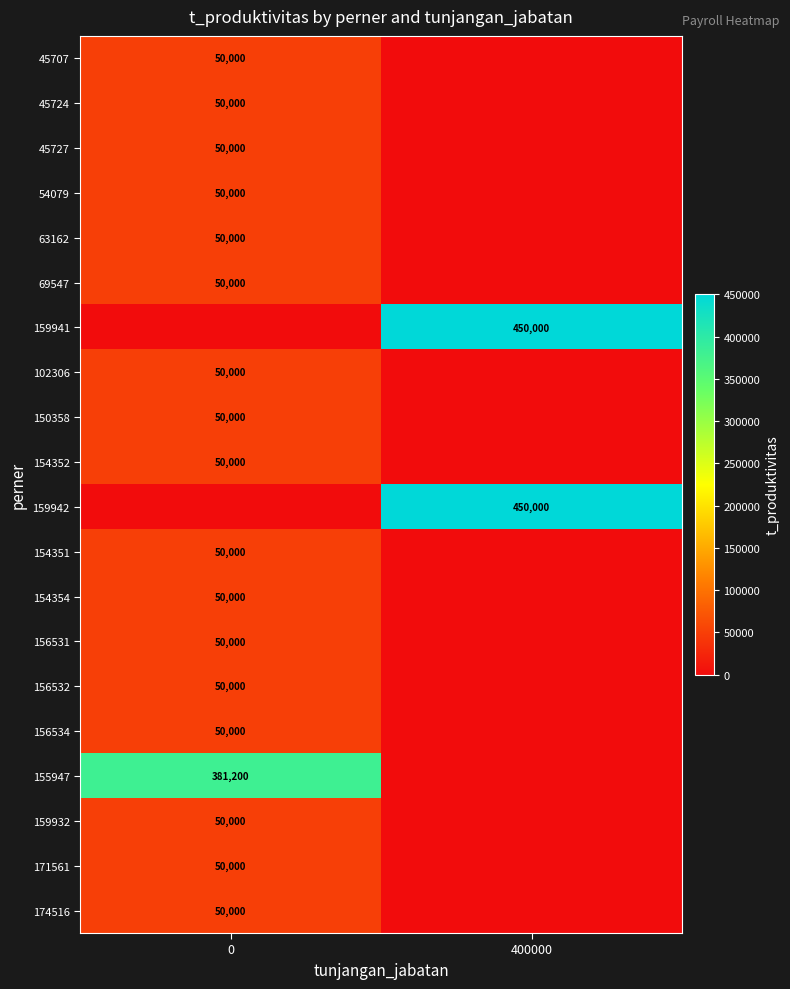

What is the total value across all series at 400000?

900000